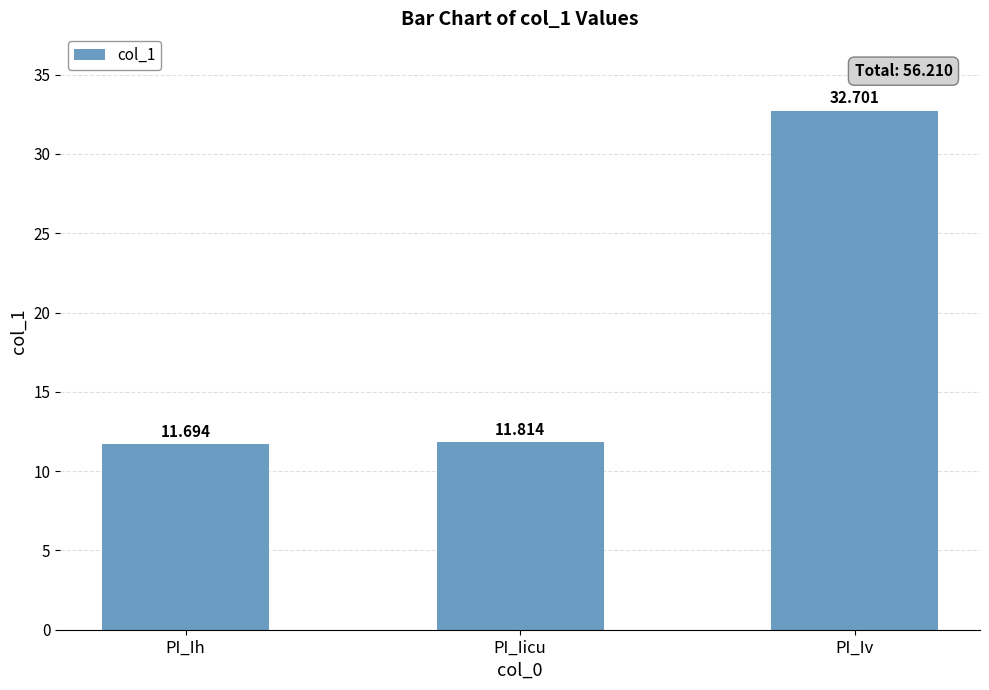

Does the chart contain stacked bars?

No